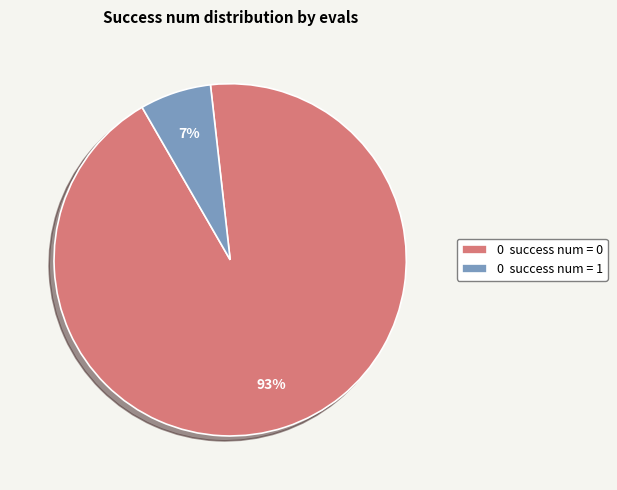

How many slices are in this pie chart?

2